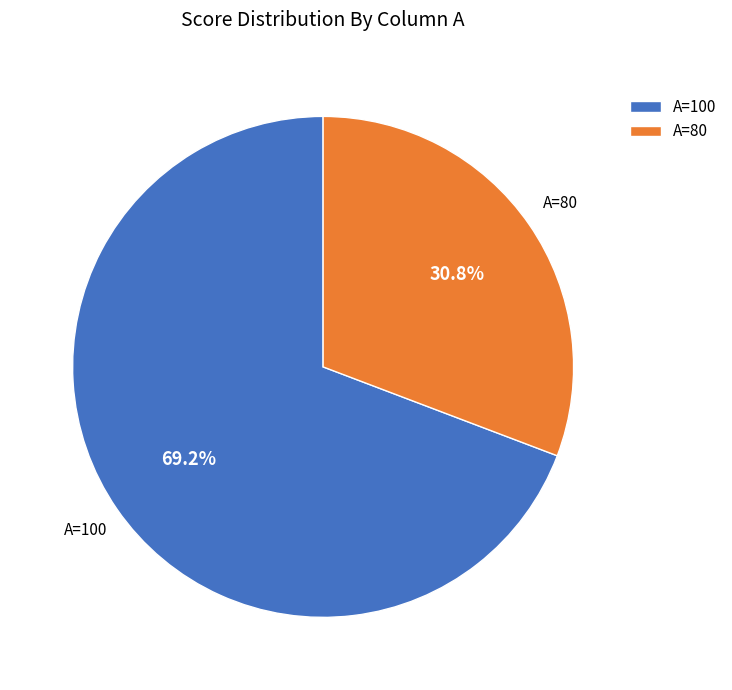

Between A=80 and A=100, which is larger?

A=100